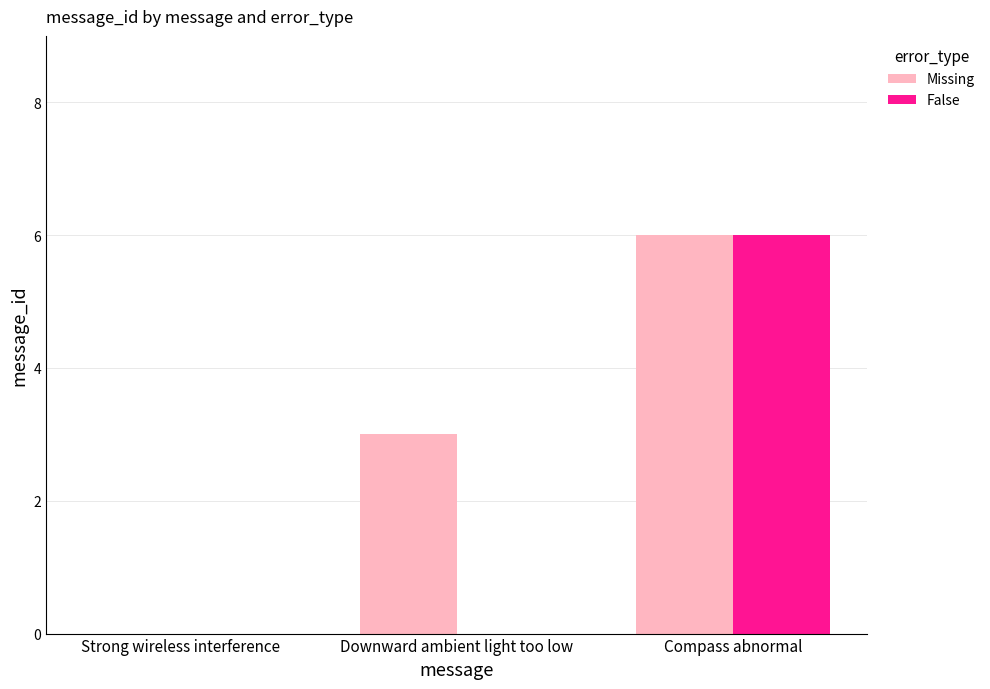

What position from the right is Strong wireless interference?

3